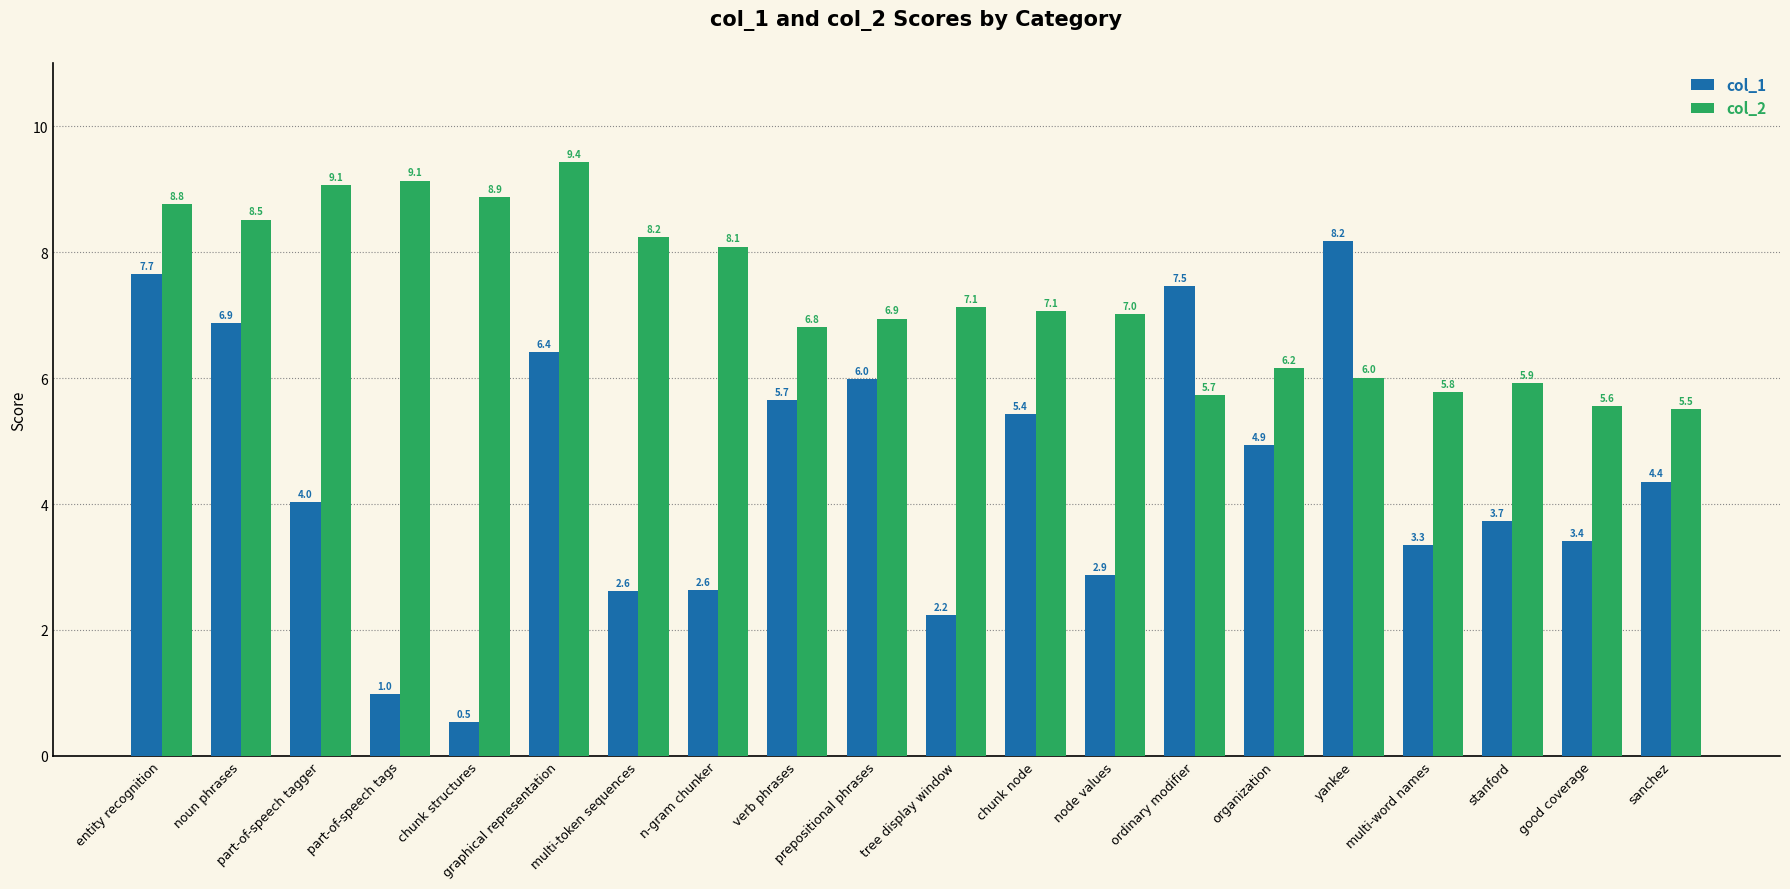

Are the bars grouped side by side (vs. stacked)?

Yes